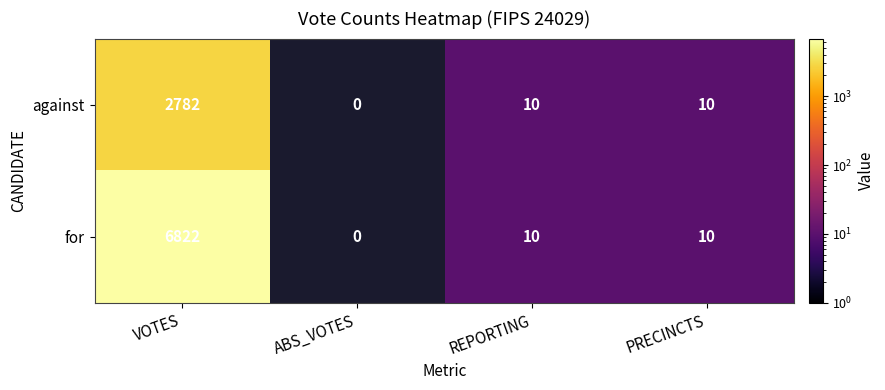

What is the maximum value shown in the chart?

6822